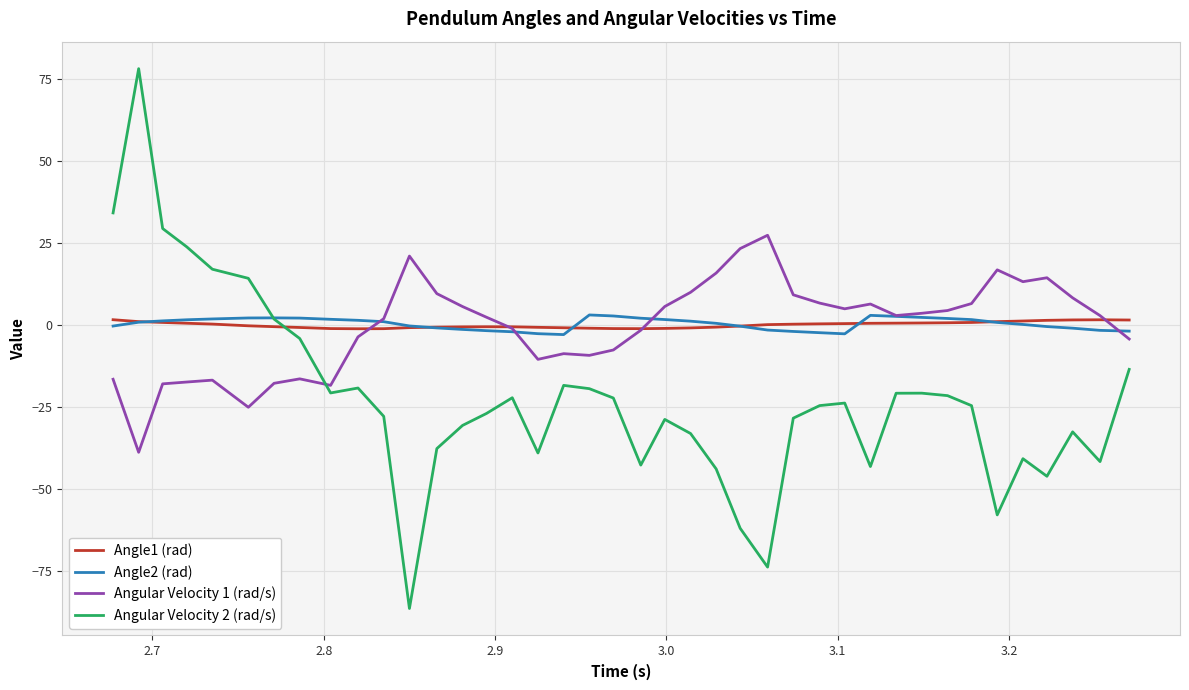

True or false: Angular Velocity 1 (rad/s) has more than 2 points higher than both neighbors.

True